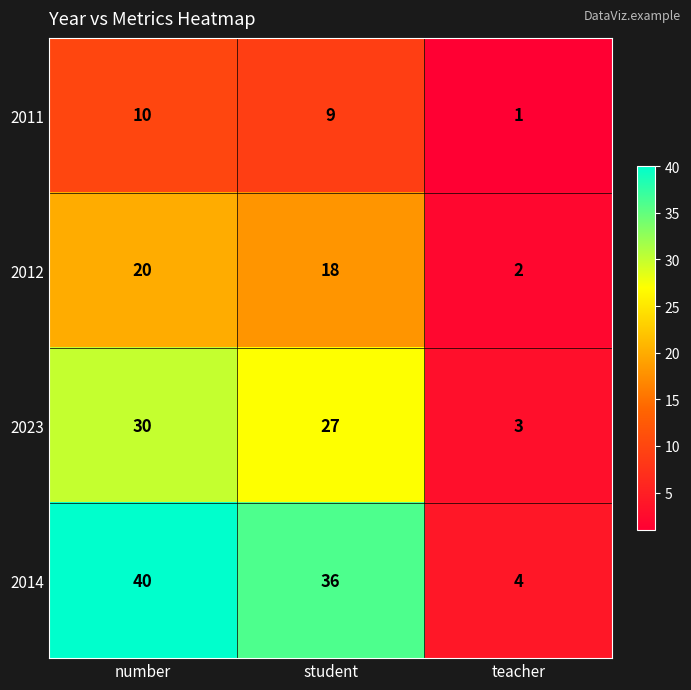

What is the difference between the highest and lowest values at number?

30